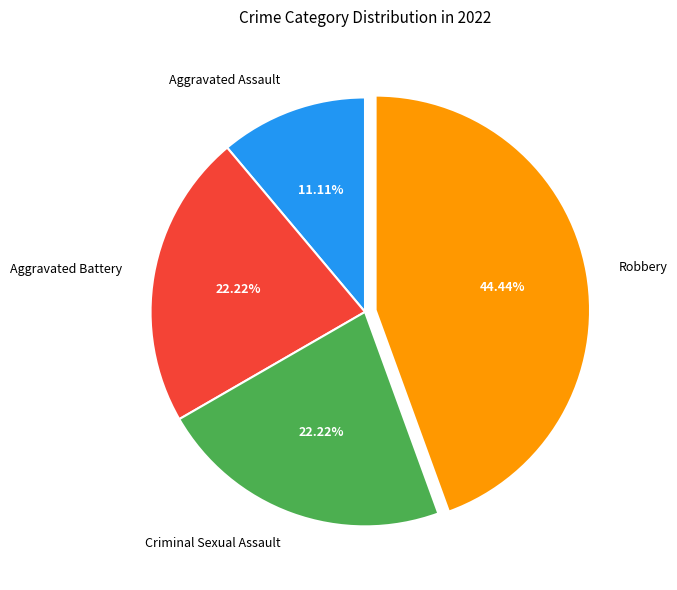

To the nearest percent, what percentage of the pie is Aggravated Battery?

22%